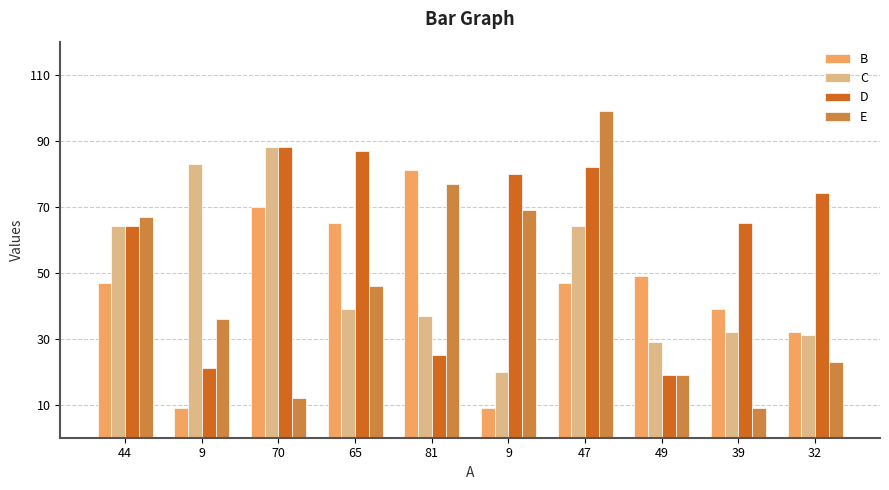

Which has a higher value, 81 or 9?

81